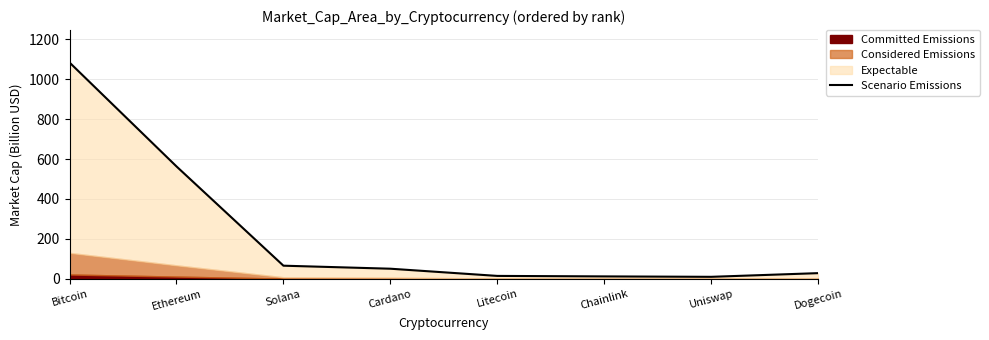

What is the difference between the maximum and minimum values?

1073.6